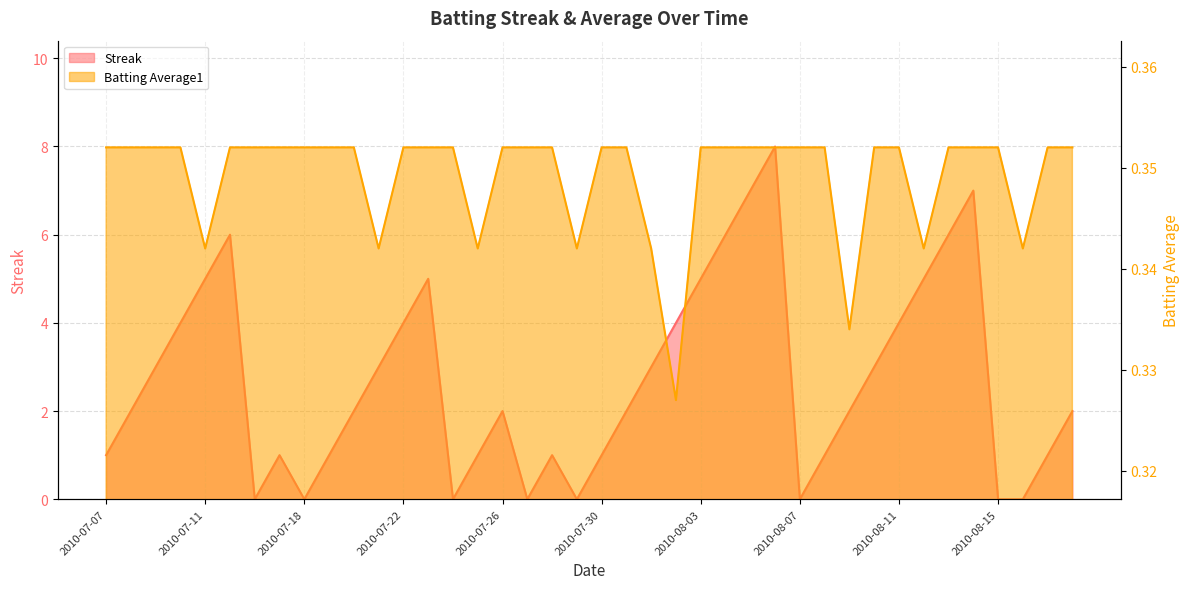

Reading left to right, what are all the values shown in this chart?

Streak: 2010-07-07=1.0	2010-07-08=2.0	2010-07-09=3.0	2010-07-10=4.0	2010-07-11=5.0	2010-07-15=6.0	2010-07-16=0.0	2010-07-17=1.0	2010-07-18=0.0	2010-07-19=1.0	2010-07-20=2.0	2010-07-21=3.0	2010-07-22=4.0	2010-07-23=5.0	2010-07-24=0.0	2010-07-25=1.0	2010-07-26=2.0	2010-07-27=0.0	2010-07-28=1.0	2010-07-29=0.0	2010-07-30=1.0	2010-07-31=2.0	2010-08-01=3.0	2010-08-02=4.0	2010-08-03=5.0	2010-08-04=6.0	2010-08-05=7.0	2010-08-06=8.0	2010-08-07=0.0	2010-08-08=1.0	2010-08-09=2.0	2010-08-10=3.0	2010-08-11=4.0	2010-08-12=5.0	2010-08-13=6.0	2010-08-14=7.0	2010-08-15=0.0	2010-08-16=0.0	2010-08-17=1.0	2010-08-18=2.0
Batting Average1: 2010-07-07=0.4	2010-07-08=0.4	2010-07-09=0.4	2010-07-10=0.4	2010-07-11=0.3	2010-07-15=0.4	2010-07-16=0.4	2010-07-17=0.4	2010-07-18=0.4	2010-07-19=0.4	2010-07-20=0.4	2010-07-21=0.3	2010-07-22=0.4	2010-07-23=0.4	2010-07-24=0.4	2010-07-25=0.3	2010-07-26=0.4	2010-07-27=0.4	2010-07-28=0.4	2010-07-29=0.3	2010-07-30=0.4	2010-07-31=0.4	2010-08-01=0.3	2010-08-02=0.3	2010-08-03=0.4	2010-08-04=0.4	2010-08-05=0.4	2010-08-06=0.4	2010-08-07=0.4	2010-08-08=0.4	2010-08-09=0.3	2010-08-10=0.4	2010-08-11=0.4	2010-08-12=0.3	2010-08-13=0.4	2010-08-14=0.4	2010-08-15=0.4	2010-08-16=0.3	2010-08-17=0.4	2010-08-18=0.4